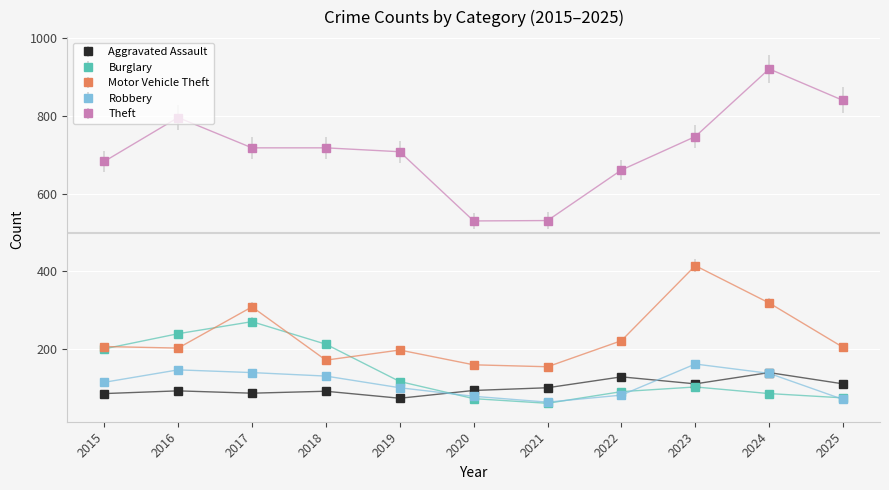

How many series are shown in this chart?

5